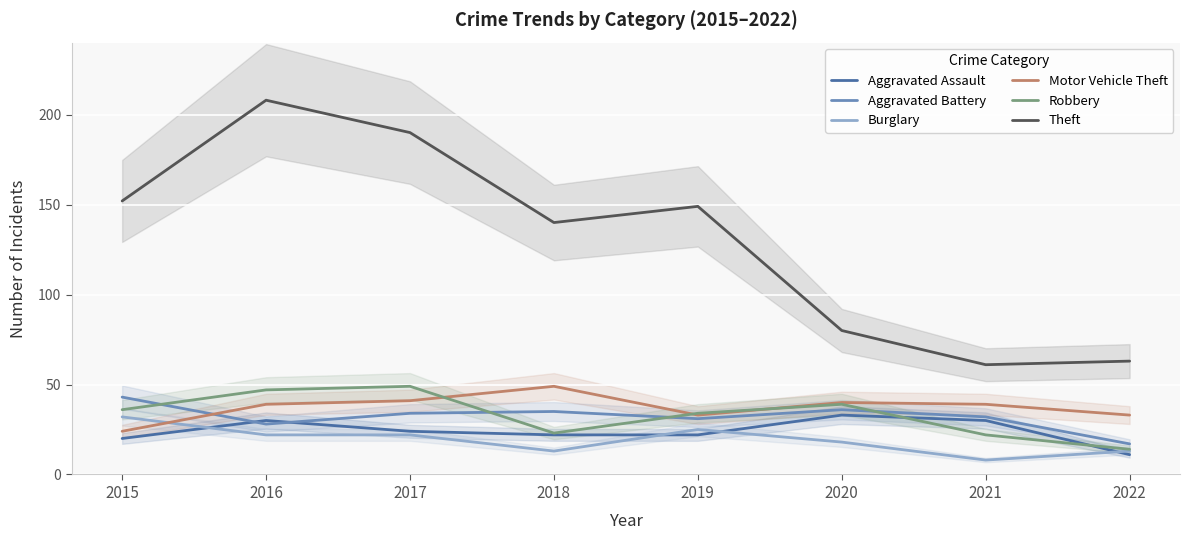

Between 2017 and 2019, which series saw the biggest shift?

Theft